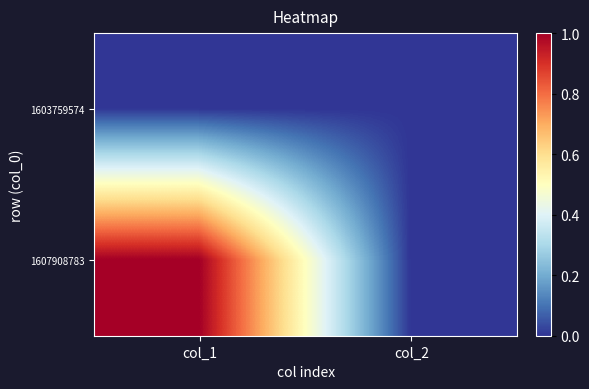

List the series in order of their overall mean, lowest first.

1603759574, 1607908783